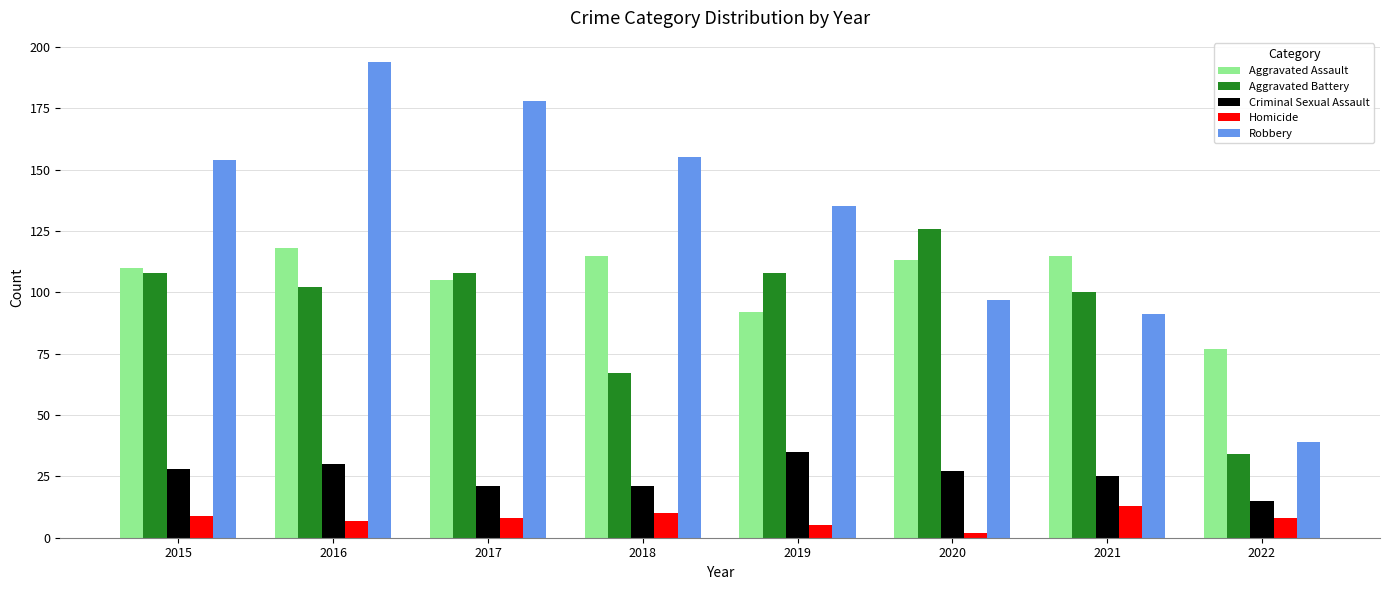

How many bars are there in each group?

5